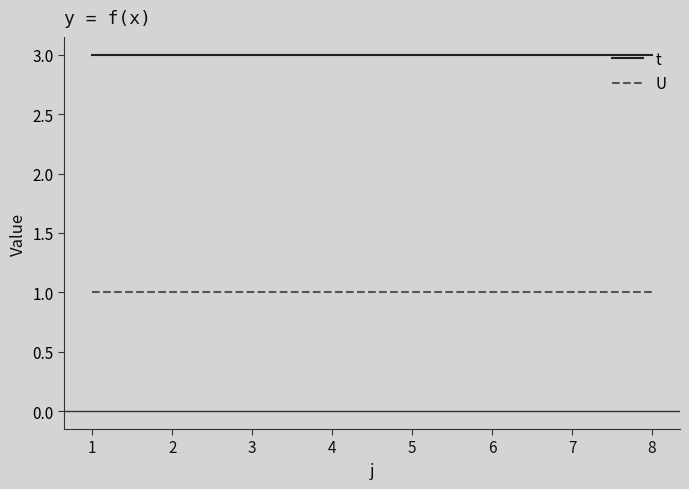

Which series has the largest total across all categories?

t